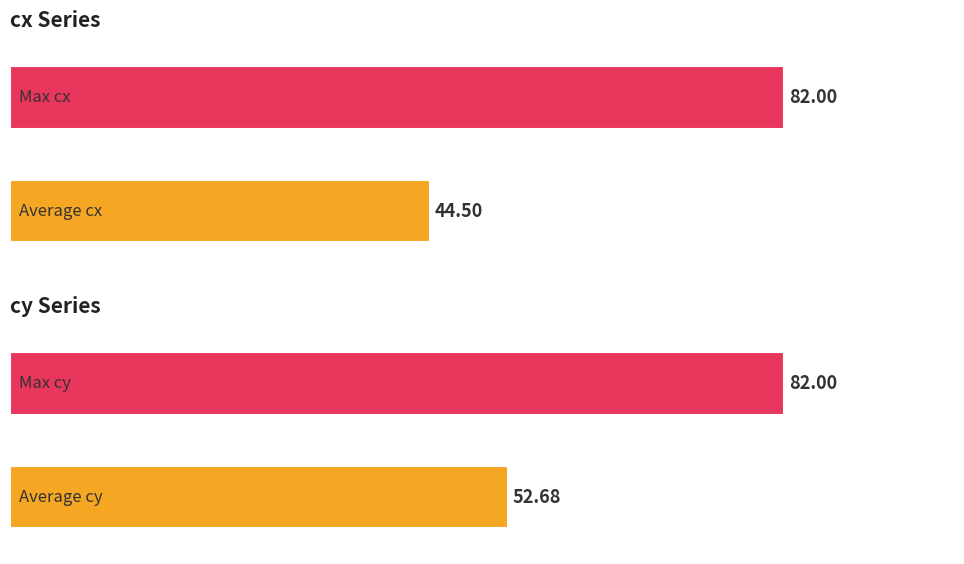

Which series has the largest total across all categories?

cy